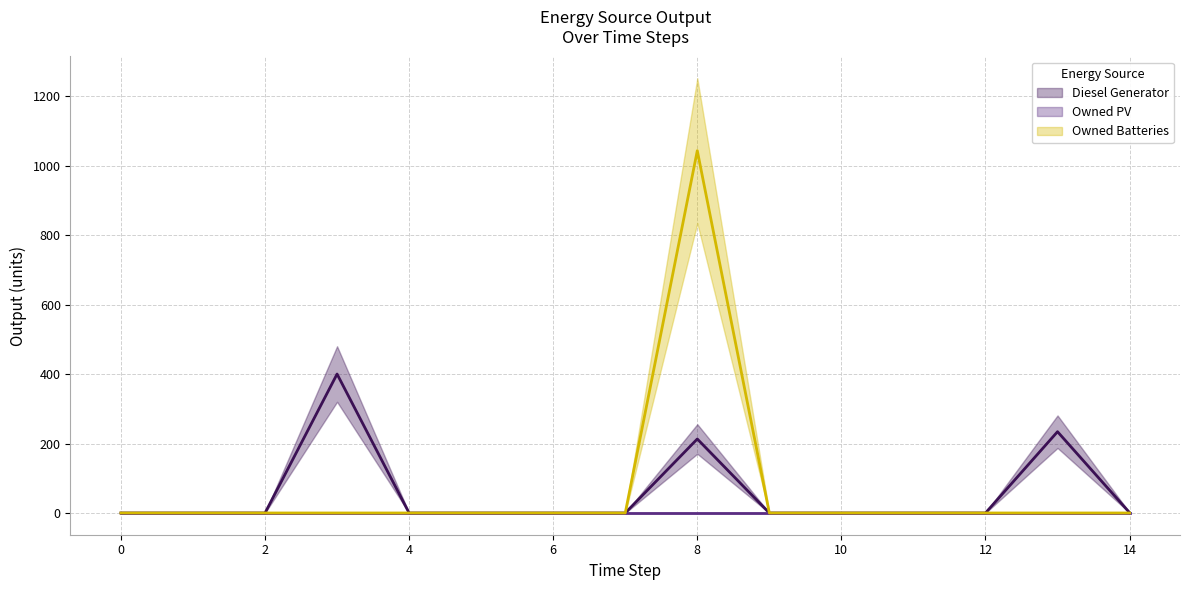

Is it true that Owned Batteries equals 0 at 1?

True